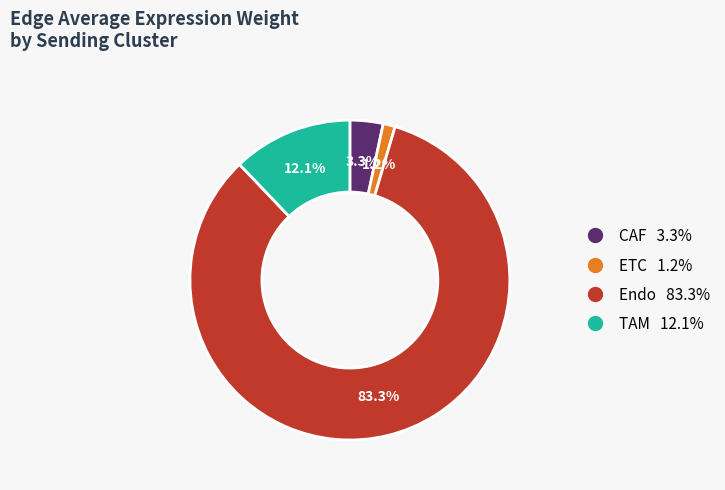

Is there a majority slice in this chart?

Yes